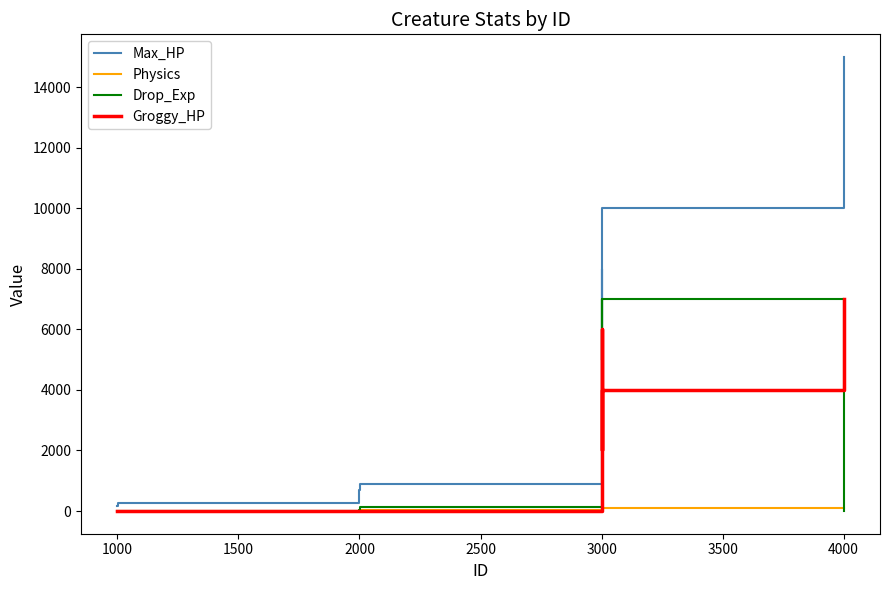

Which series has the largest range (max minus min)?

Max_HP